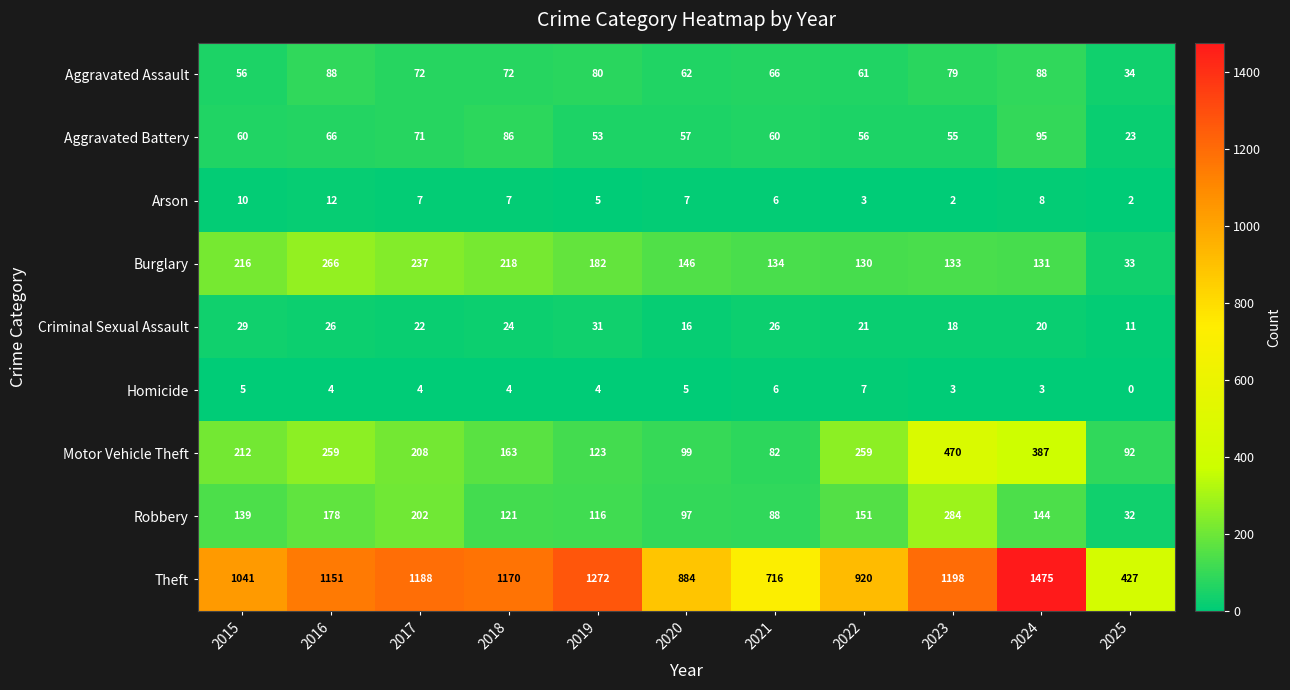

What is the total value across all series at 2023?

2242